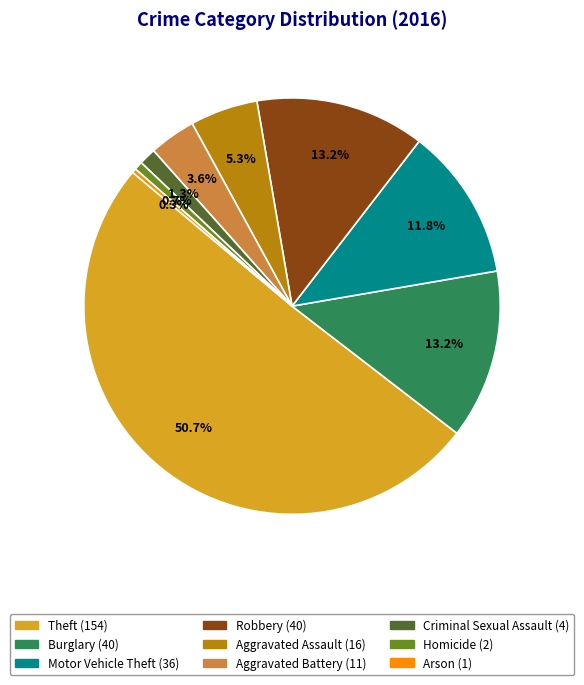

Which category accounts for the majority?

Theft